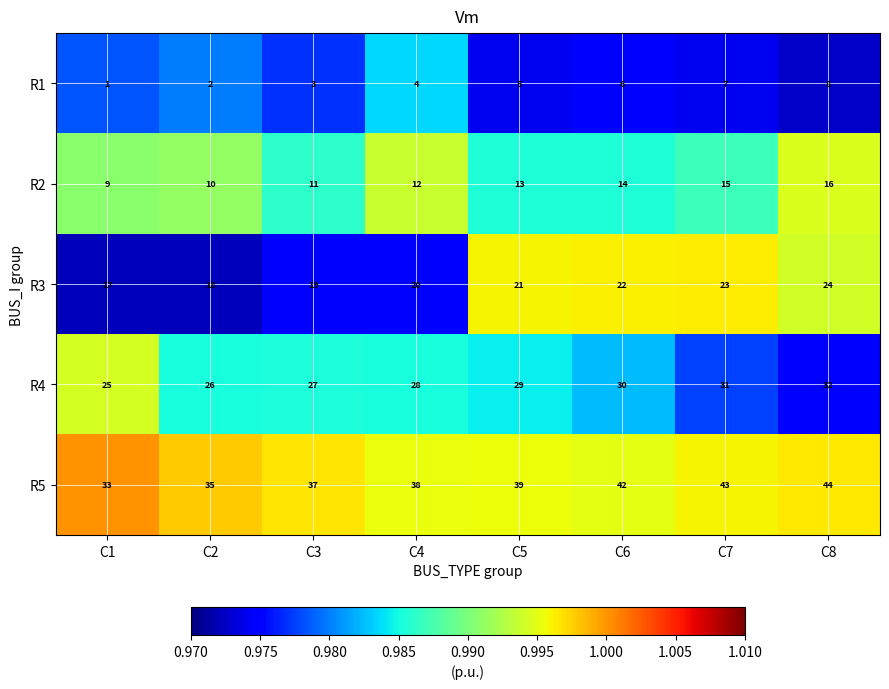

At which category is the sum across all series the highest?

C8